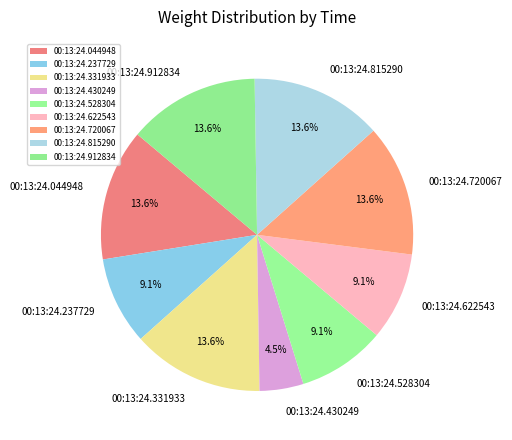

Is the sum of 00:13:24.622543 and 00:13:24.237729 greater than half?

No